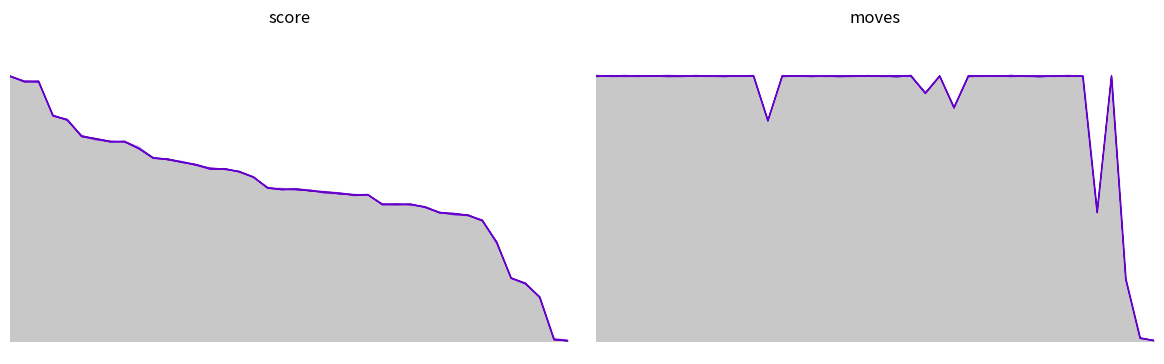

What is the difference between the highest and lowest values at 11?

0.3